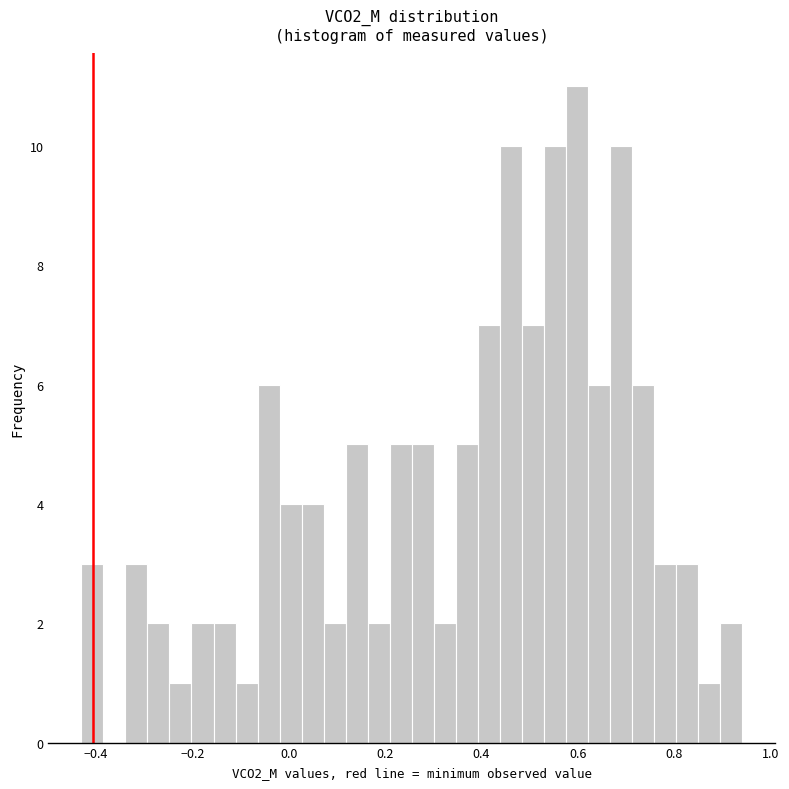

Read against the x-axis, roughly where is the centre of the tallest bar?

0.60